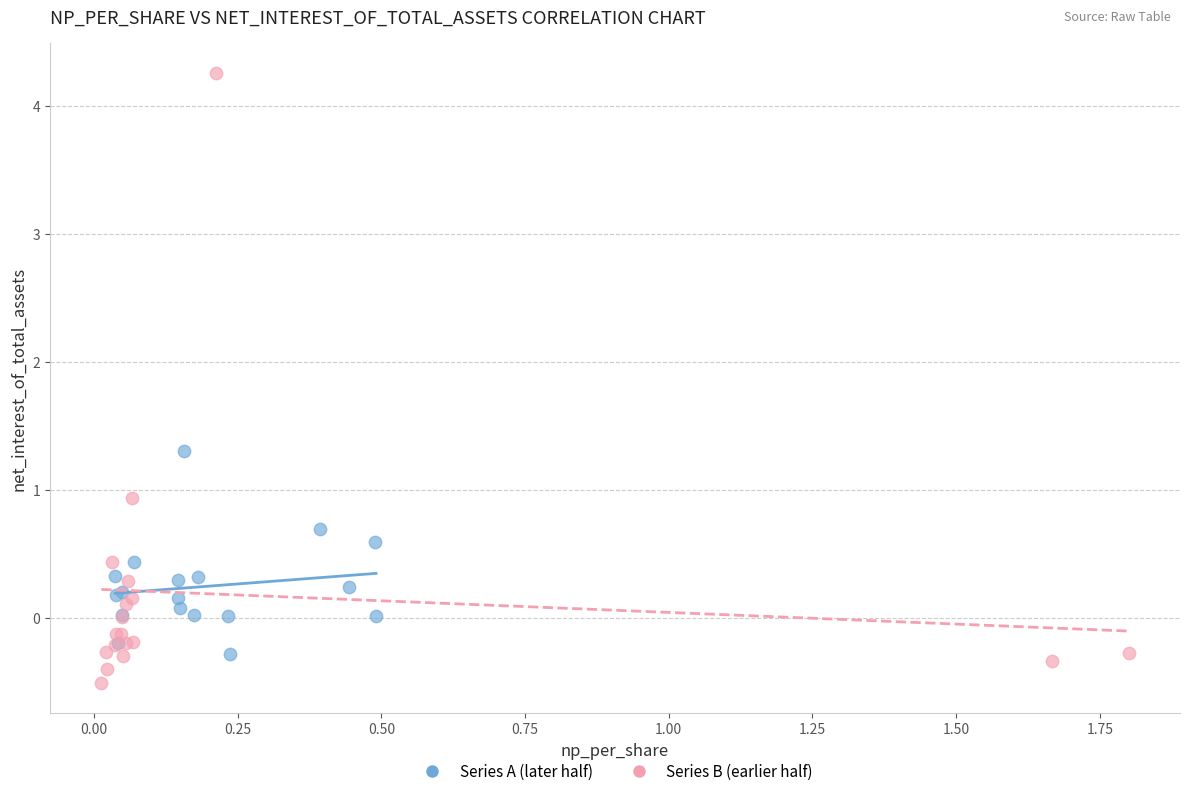

What are all the series names shown in the legend?

Series A (later half), Series B (earlier half)